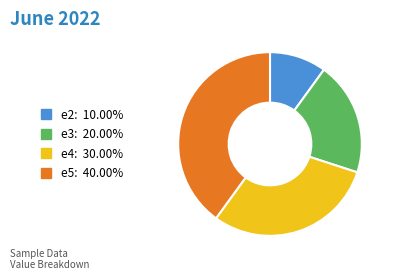

Rank the categories by value from lowest to highest.

e2, e3, e4, e5